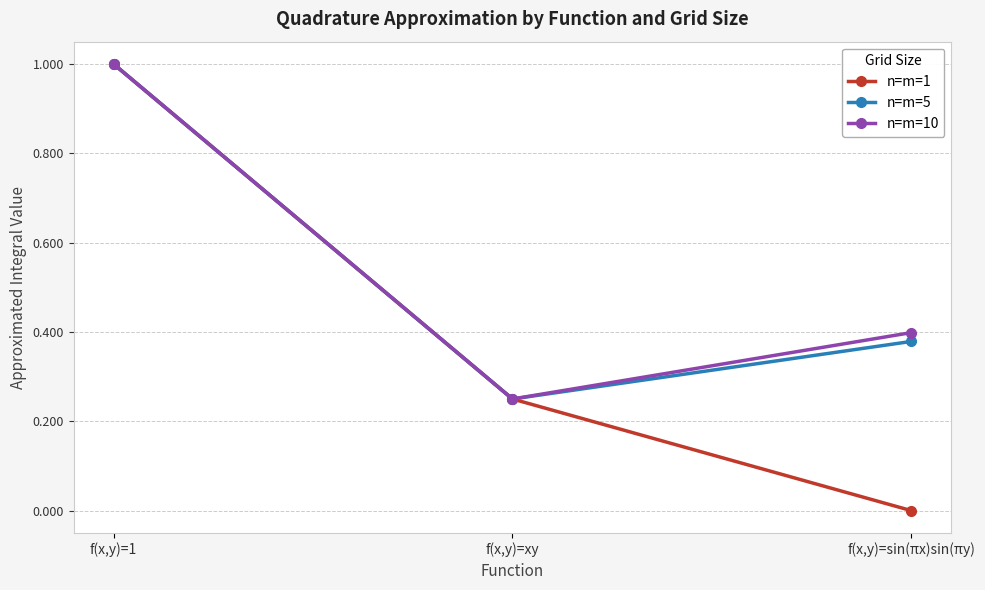

At which category is the sum across all series the highest?

f(x,y)=1